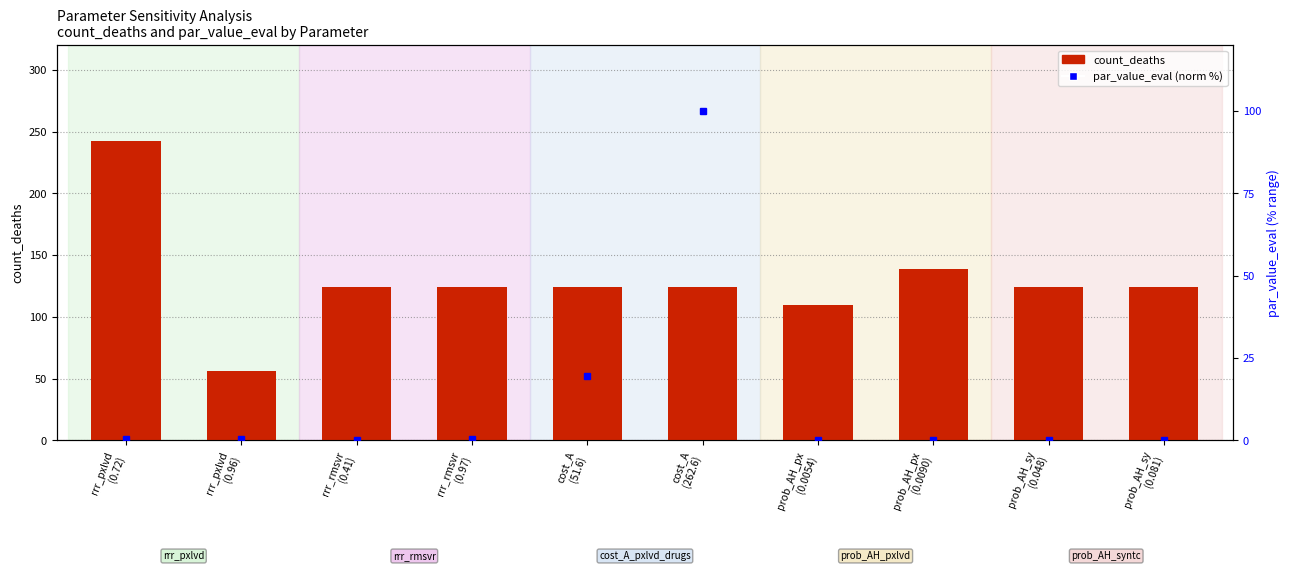

Which series has the largest total across all categories?

count_deaths